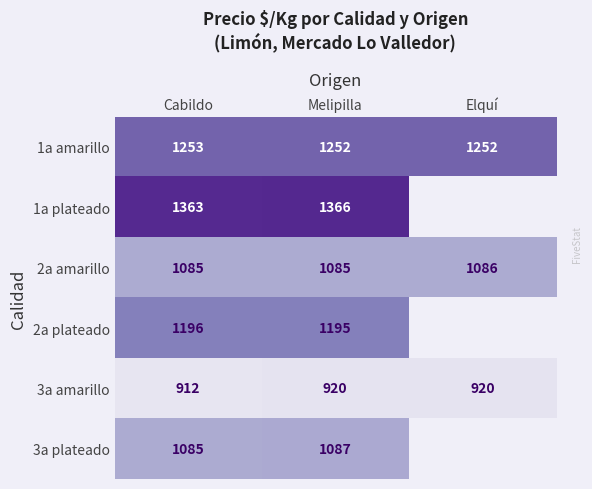

Which series has the largest total across all categories?

1a amarillo